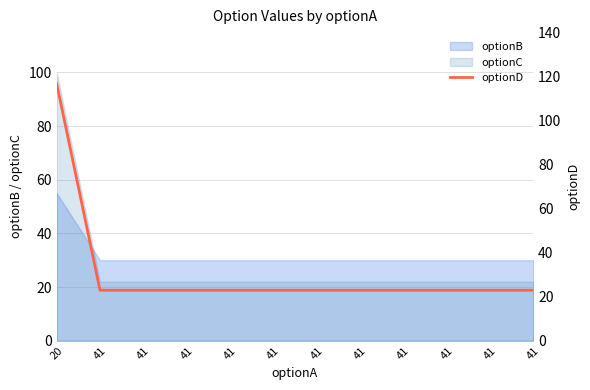

Rank the categories by value from lowest to highest.

41, 41, 41, 41, 41, 41, 41, 41, 41, 41, 41, 20